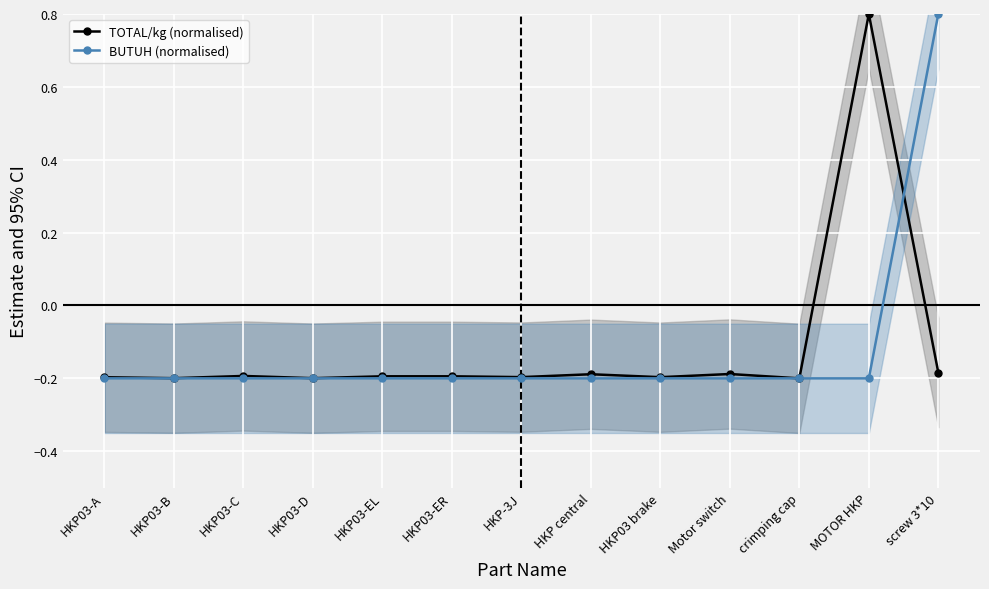

At screw 3*10, list the series in order from largest to smallest.

BUTUH (normalised), TOTAL/kg (normalised)